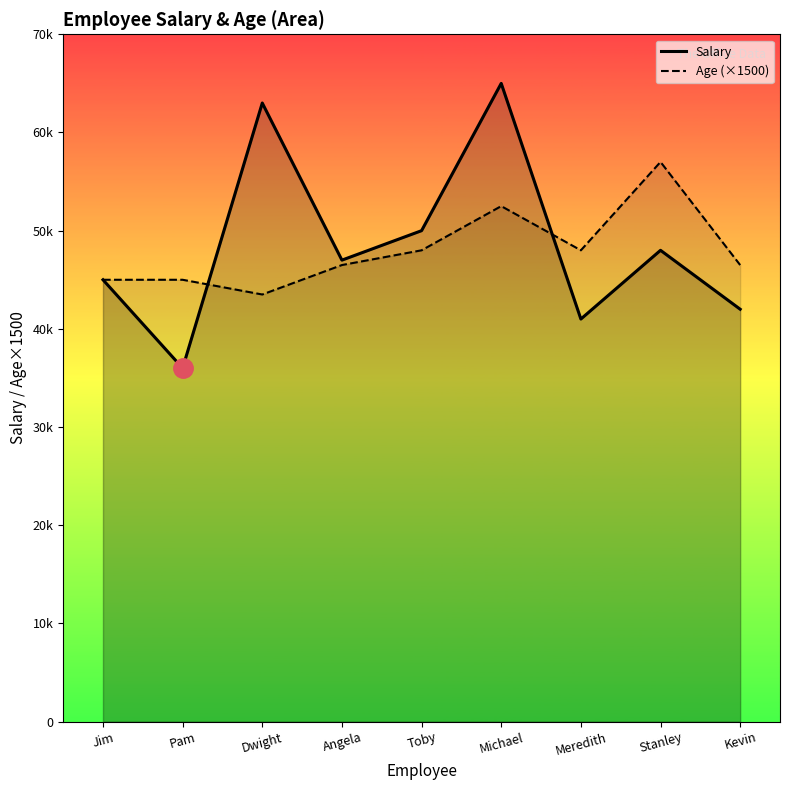

Is the value of Age (×1500) at Kevin greater than the value of Salary at Jim?

Yes